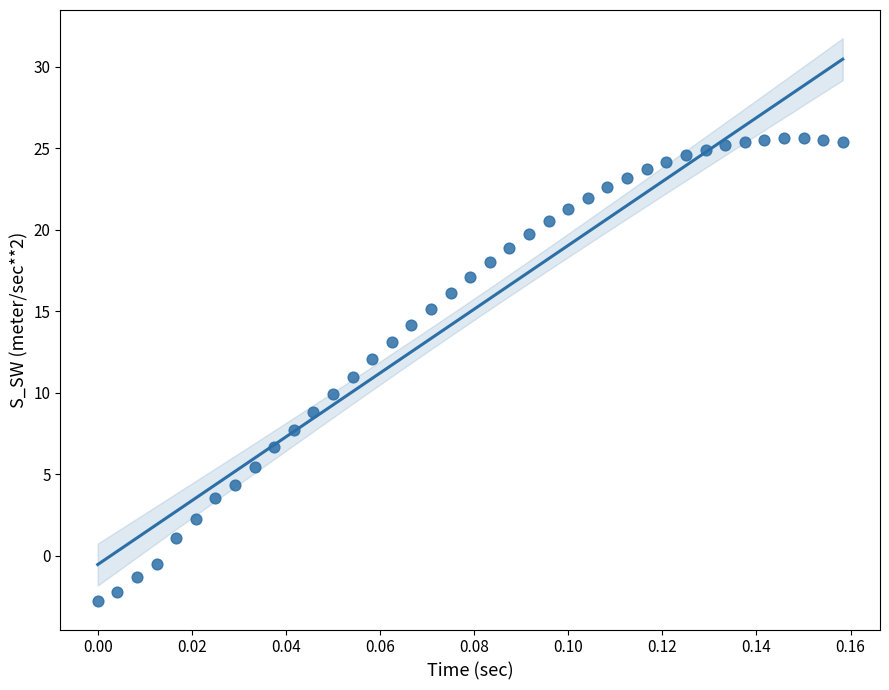

What is the range of Y values (max minus min)?

28.4